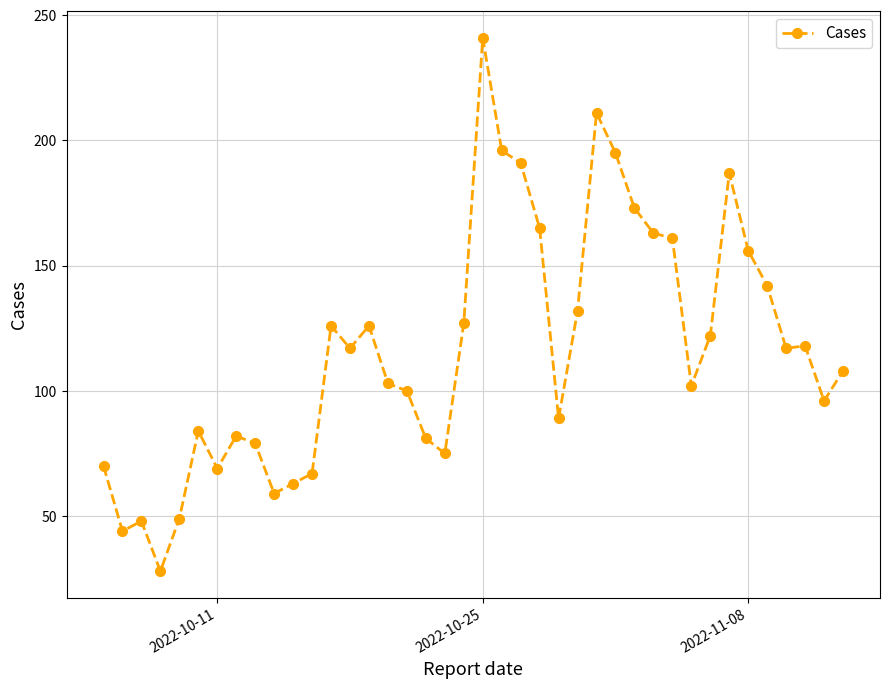

What is the average value?

117